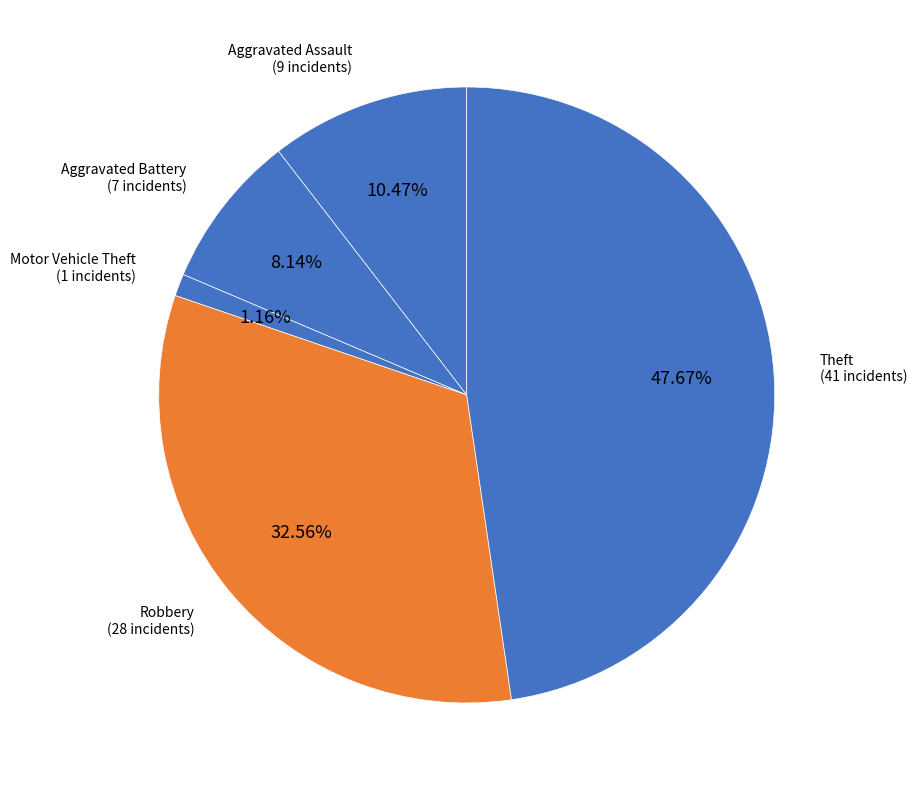

Is there any slice that represents more than half of the pie?

No